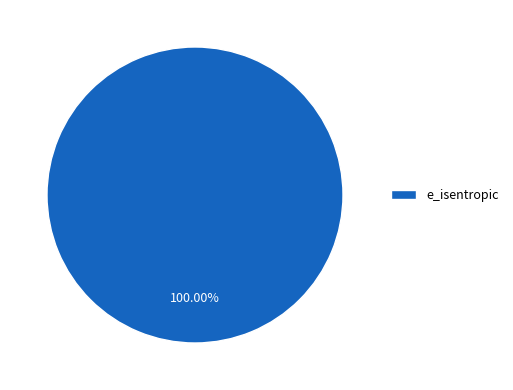

Rank the categories by value from lowest to highest.

e_isentropic